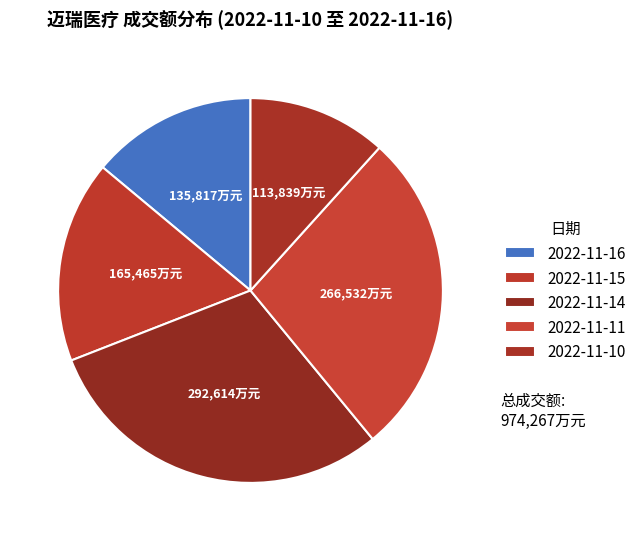

To the nearest percent, what is the difference between the largest and smallest slice percentages?

18%